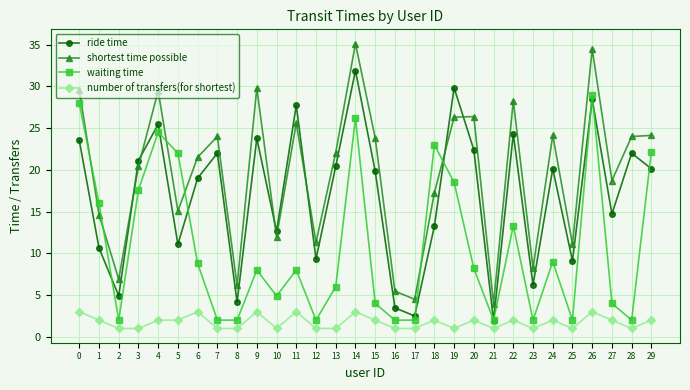

Does the chart have visible grid lines?

Yes